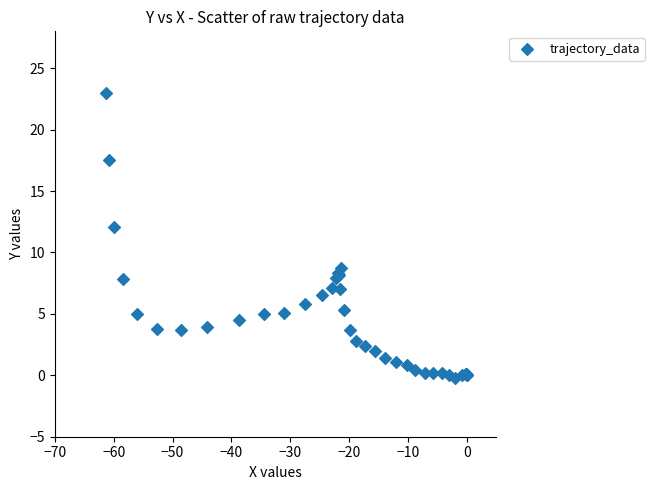

What Y value in the scatter plot is closest to 11?

12.1